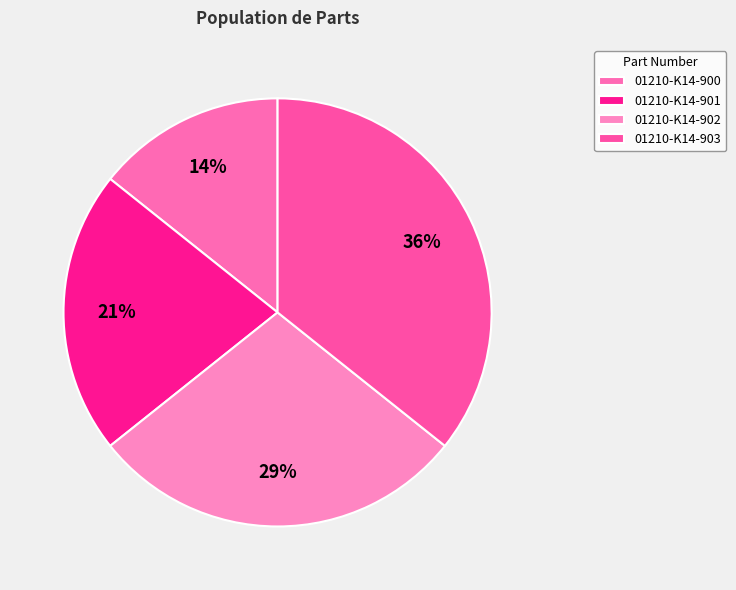

How much of the chart is everything except 01210-K14-902?

71.4%